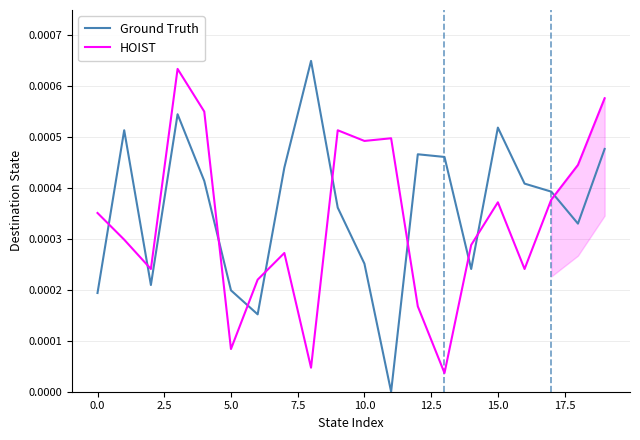

At how many categories does at least one series exceed 0?

20